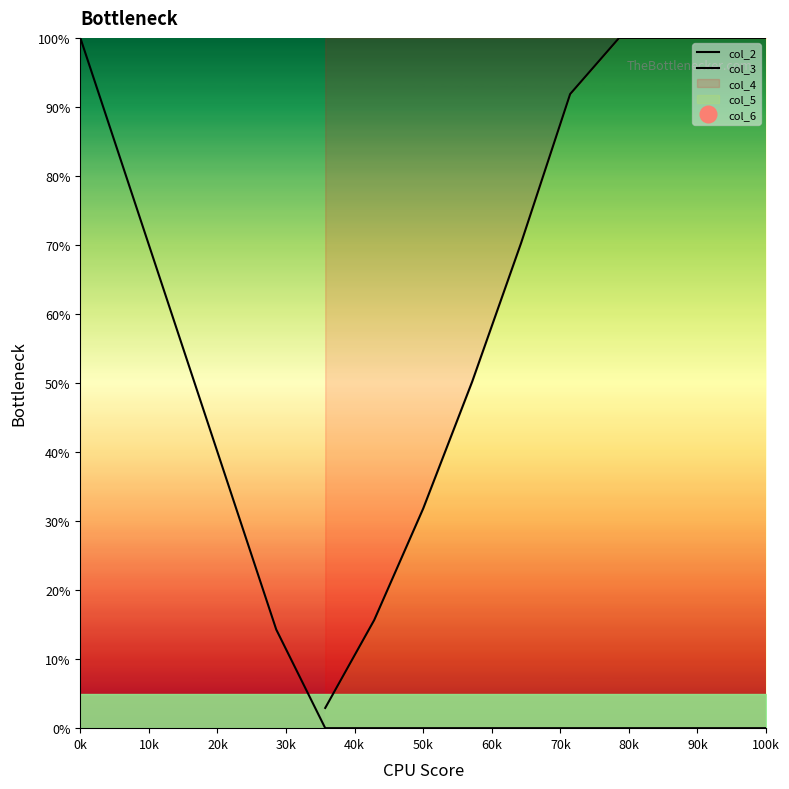

At which category does the chart reach its minimum across all series?

50k